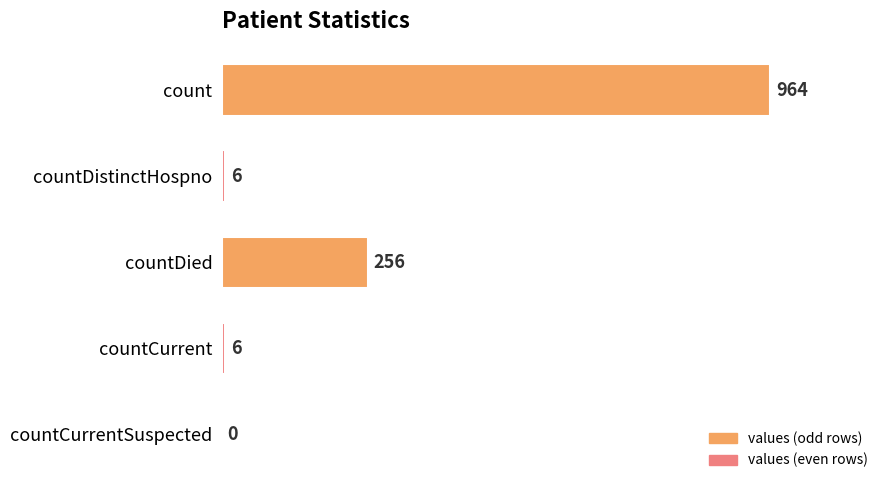

What is the change in value from countCurrent to countCurrentSuspected?

-6